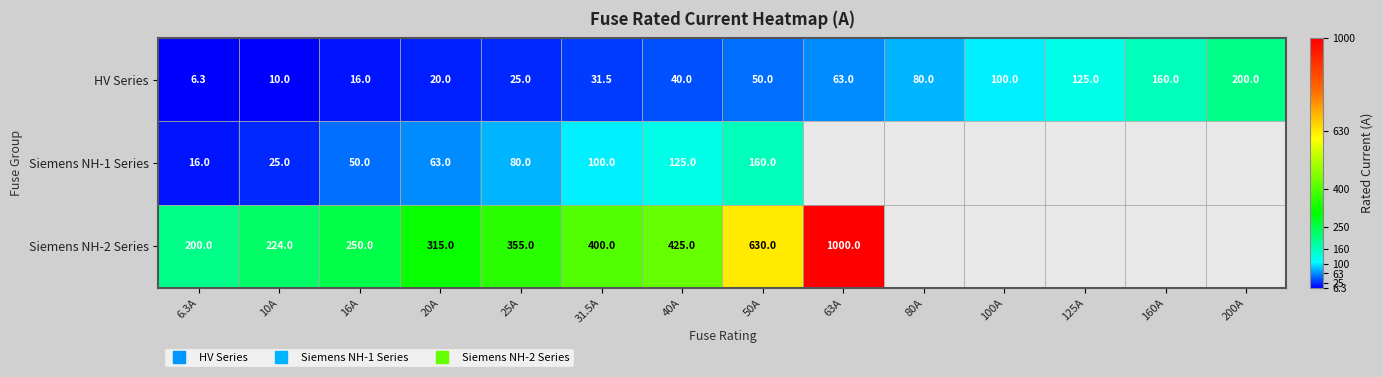

At which label does Siemens NH-1 Series reach its peak?

50A